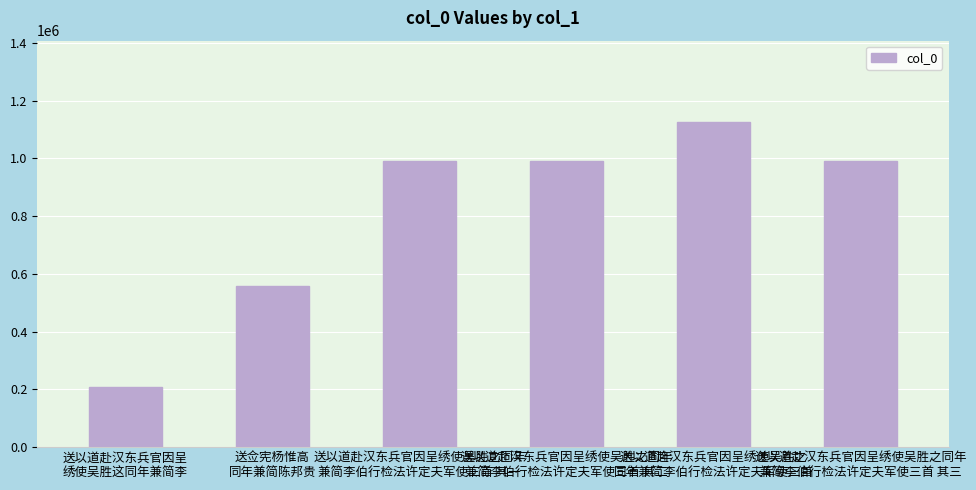

The chart shows a value of 990234 at 送以道赴汉东兵官因呈绣使吴胜之同年
兼简李伯行检法许定夫军使三首 其三. True or false?

True